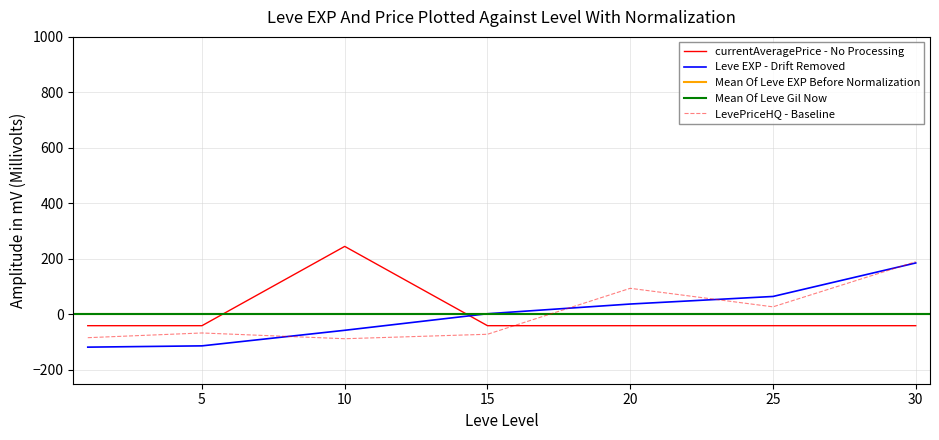

What is the approximate value of currentAveragePrice at 20?

-40.8